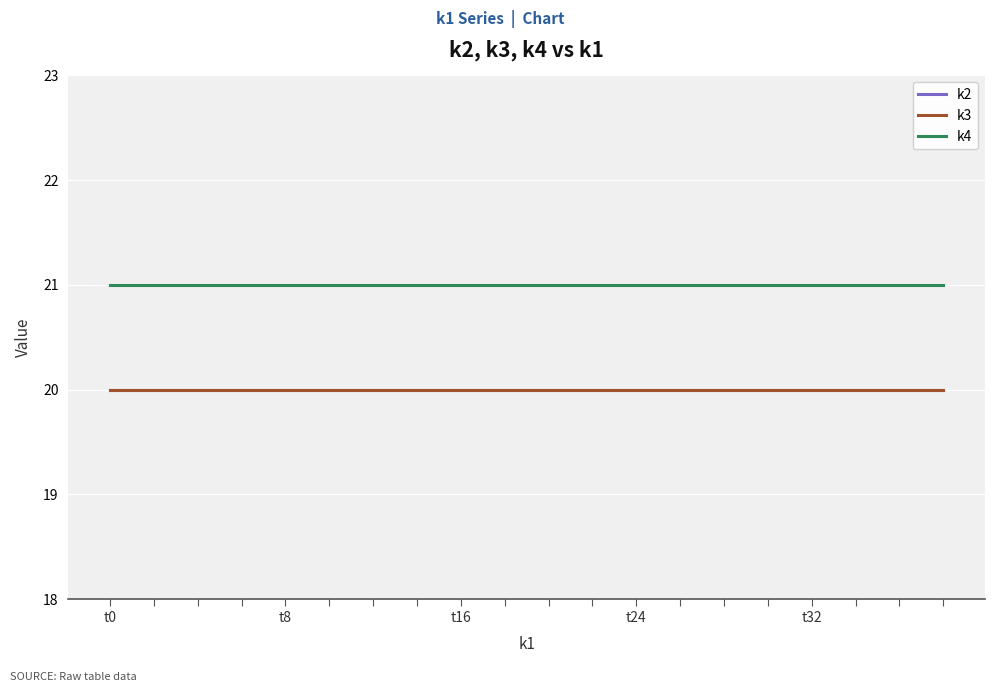

At which category does the chart reach its minimum across all series?

t0